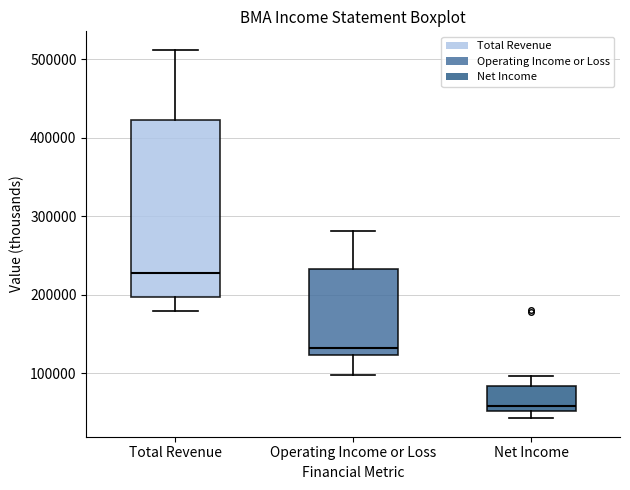

Which box's median line is the lowest?

Net Income